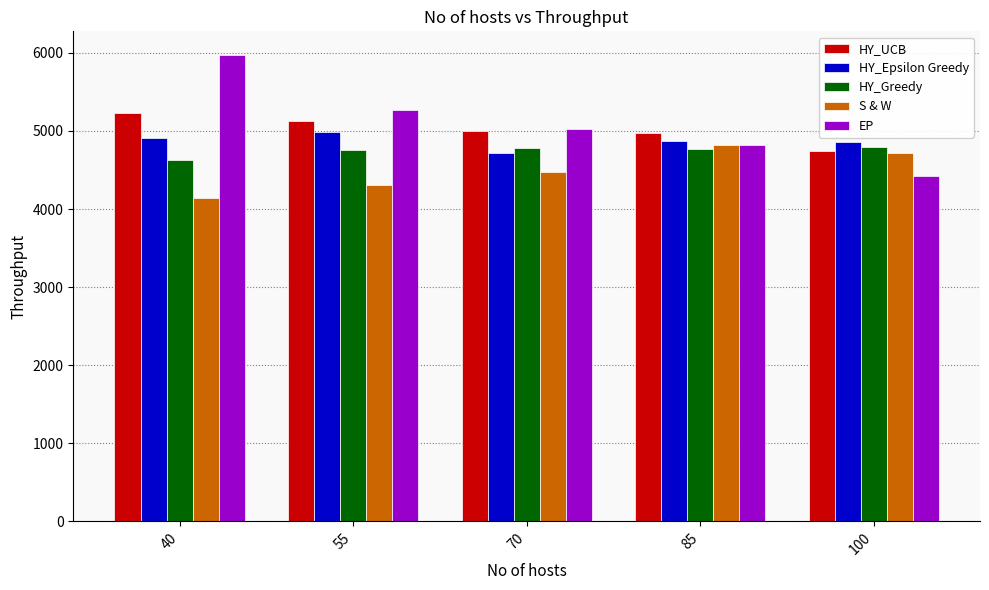

What is the minimum value for HY_UCB?

4737.5